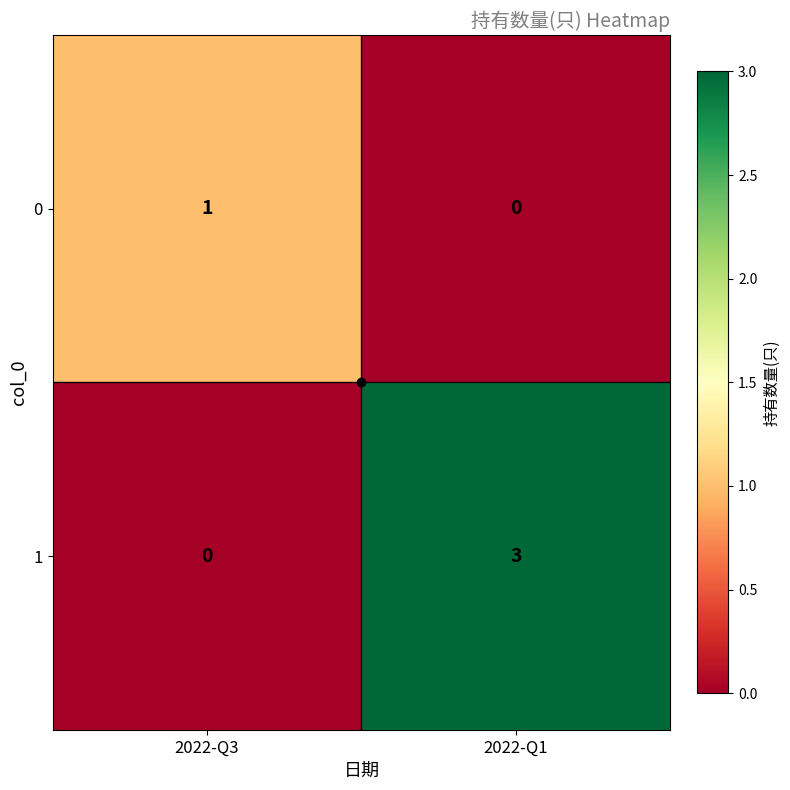

What is the difference between the 1 values at 2022-Q1 and 2022-Q3?

3